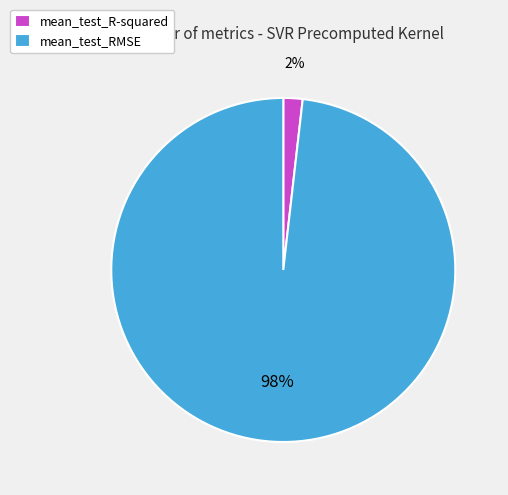

To the nearest percent, what portion does mean_test_RMSE represent?

98%